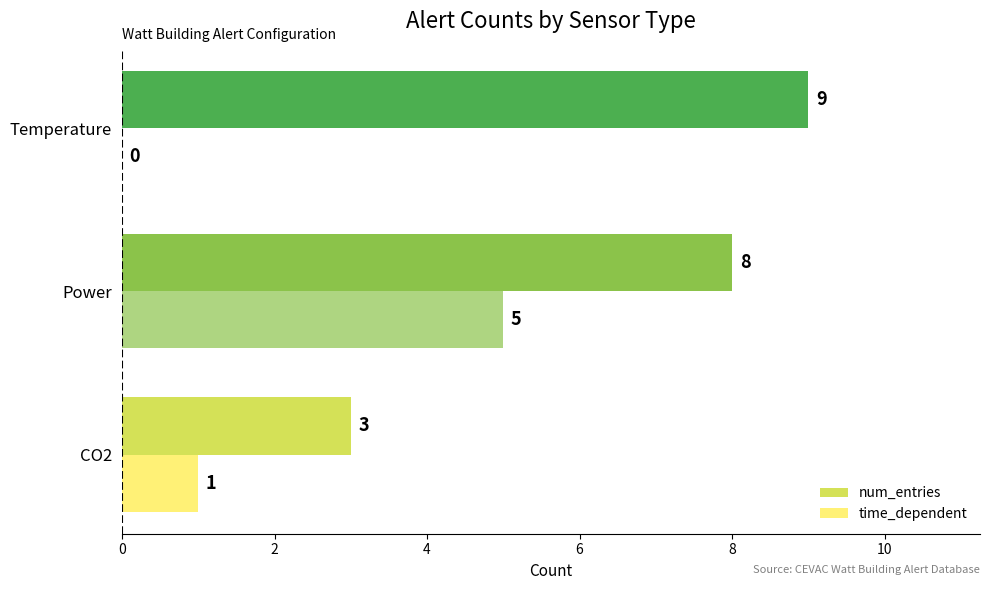

How many positive values does the time_dependent series have?

2